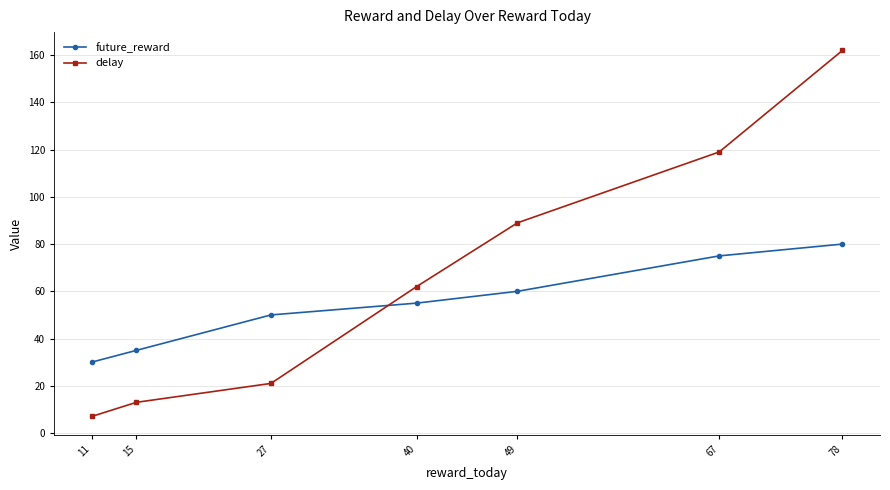

What is the difference between the maximum and minimum values in the delay series?

155